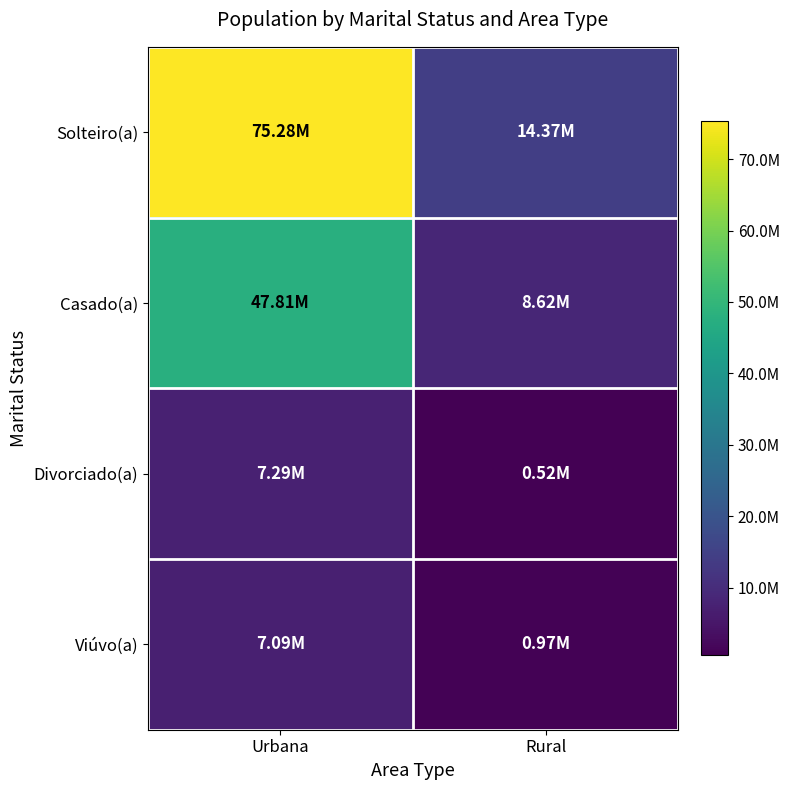

List the series in order of their peak value, highest first.

Solteiro(a), Casado(a), Divorciado(a), Viúvo(a)